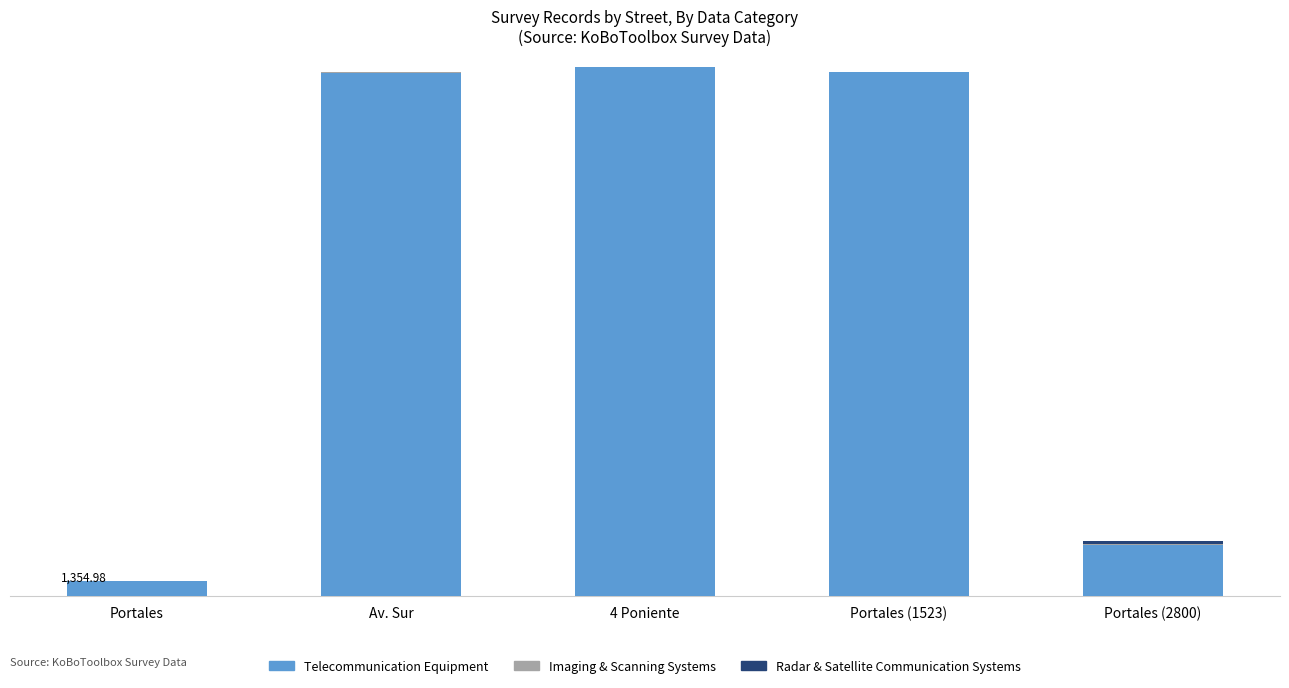

True or false: Imaging & Scanning Systems has a value of 478559 at Portales.

False